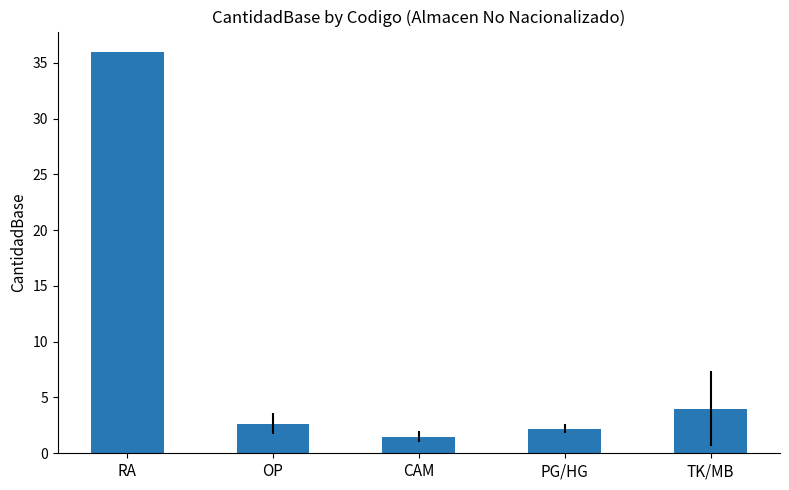

What is the value of the 1st bar from the left?

36.0